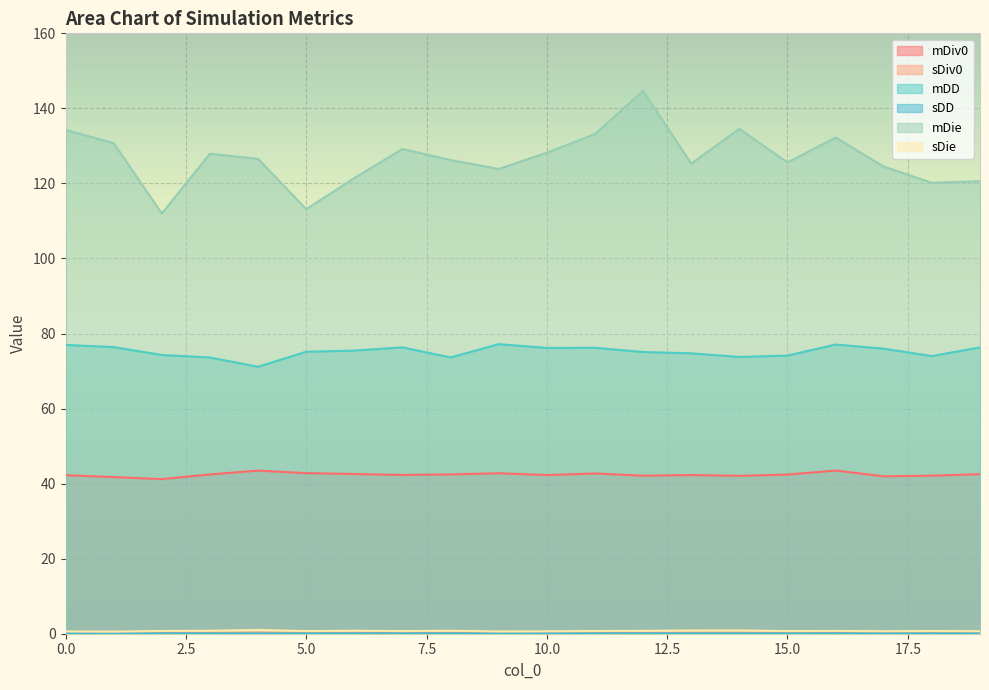

Which category has the lowest value in the mDiv0 series?

2